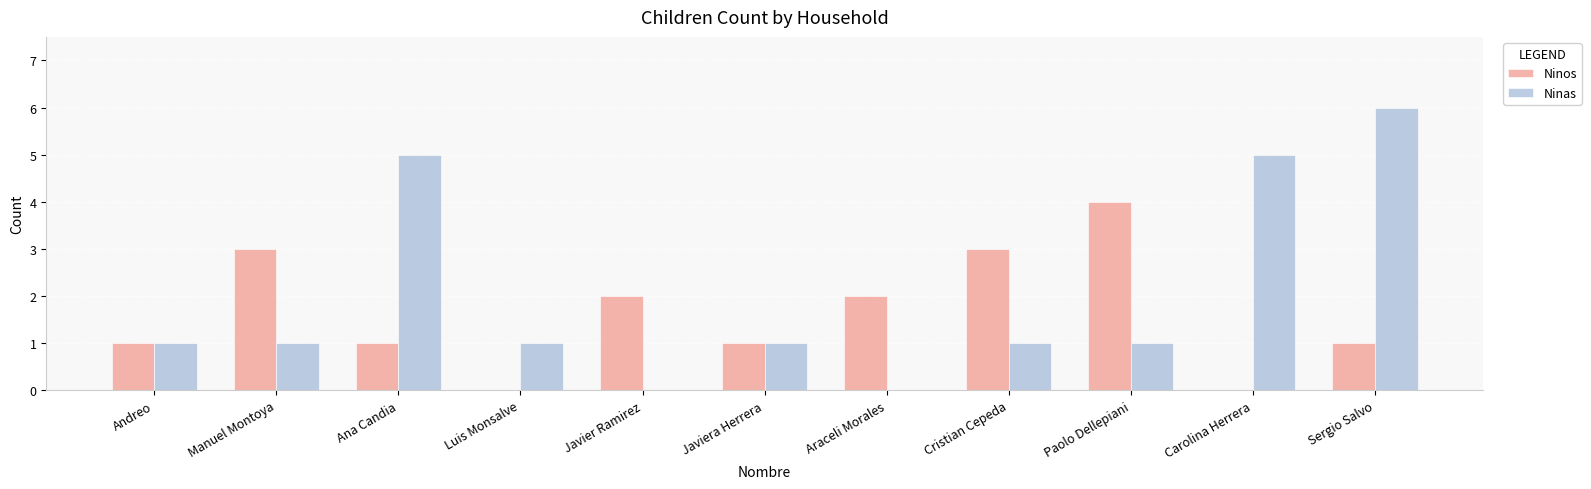

Reading right to left, transcribe all the data shown in this chart.

Ninos: Sergio Salvo=1	Carolina Herrera=0	Paolo Dellepiani=4	Cristian Cepeda=3	Araceli Morales=2	Javiera Herrera=1	Javier Ramirez=2	Luis Monsalve=0	Ana Candia=1	Manuel Montoya=3	Andreo=1
Ninas: Sergio Salvo=6	Carolina Herrera=5	Paolo Dellepiani=1	Cristian Cepeda=1	Araceli Morales=0	Javiera Herrera=1	Javier Ramirez=0	Luis Monsalve=1	Ana Candia=5	Manuel Montoya=1	Andreo=1